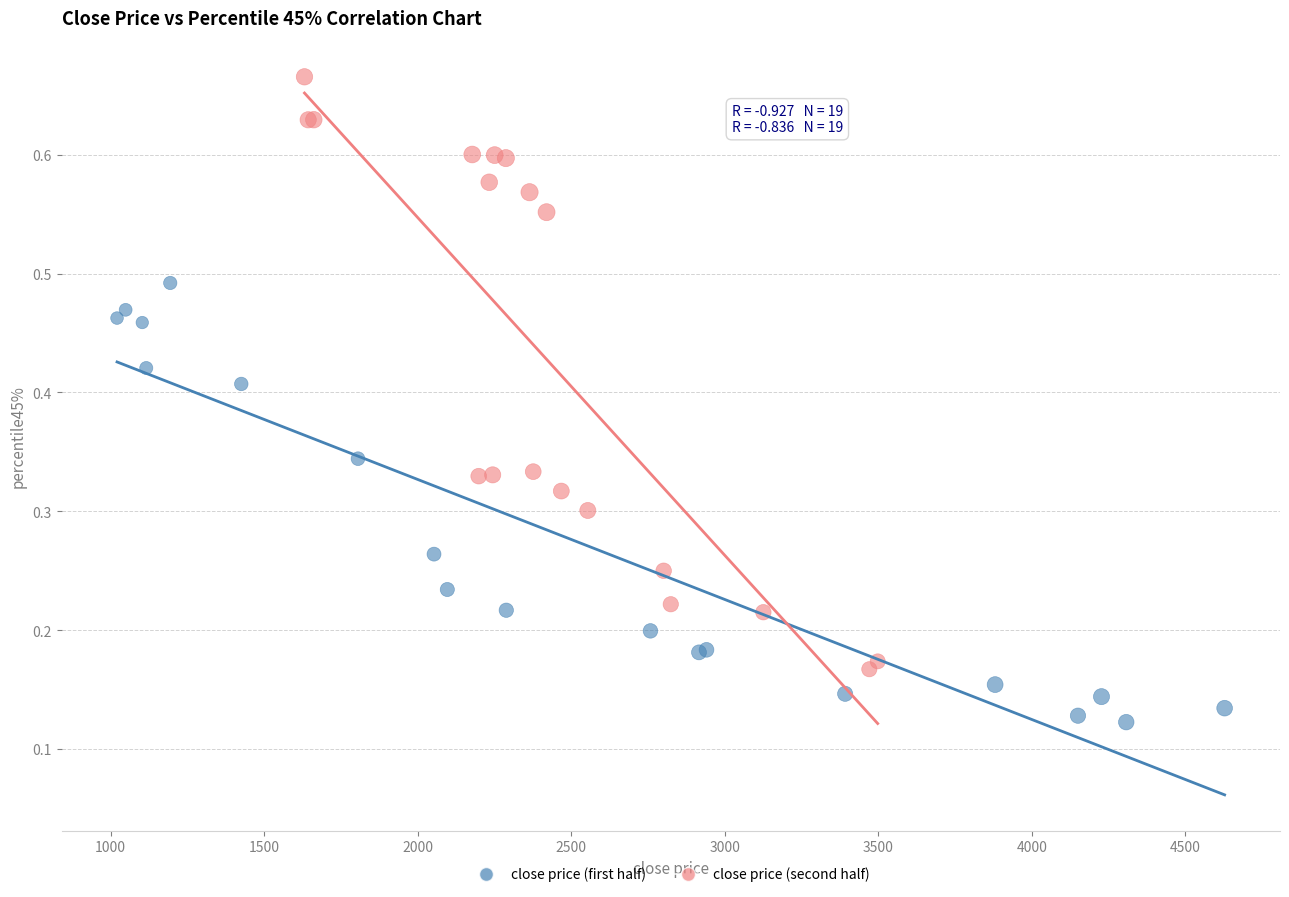

Which series contains the lowest Y value?

close price (first half)